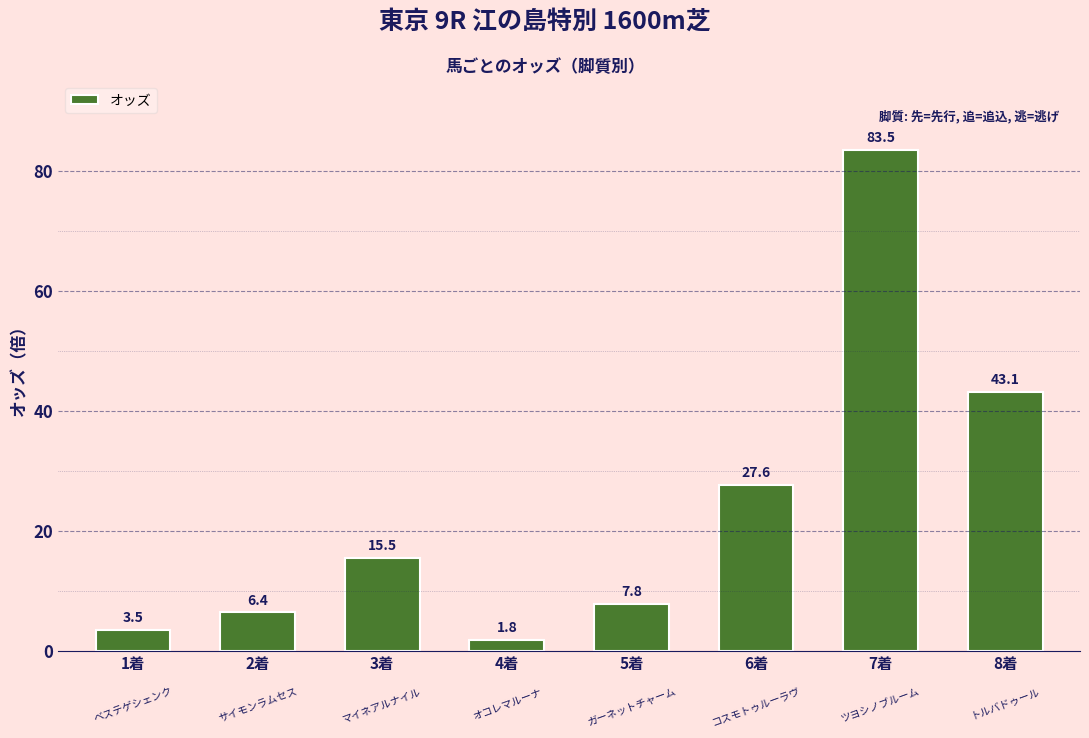

What is the difference between the values at 5着 and 6着?

19.8